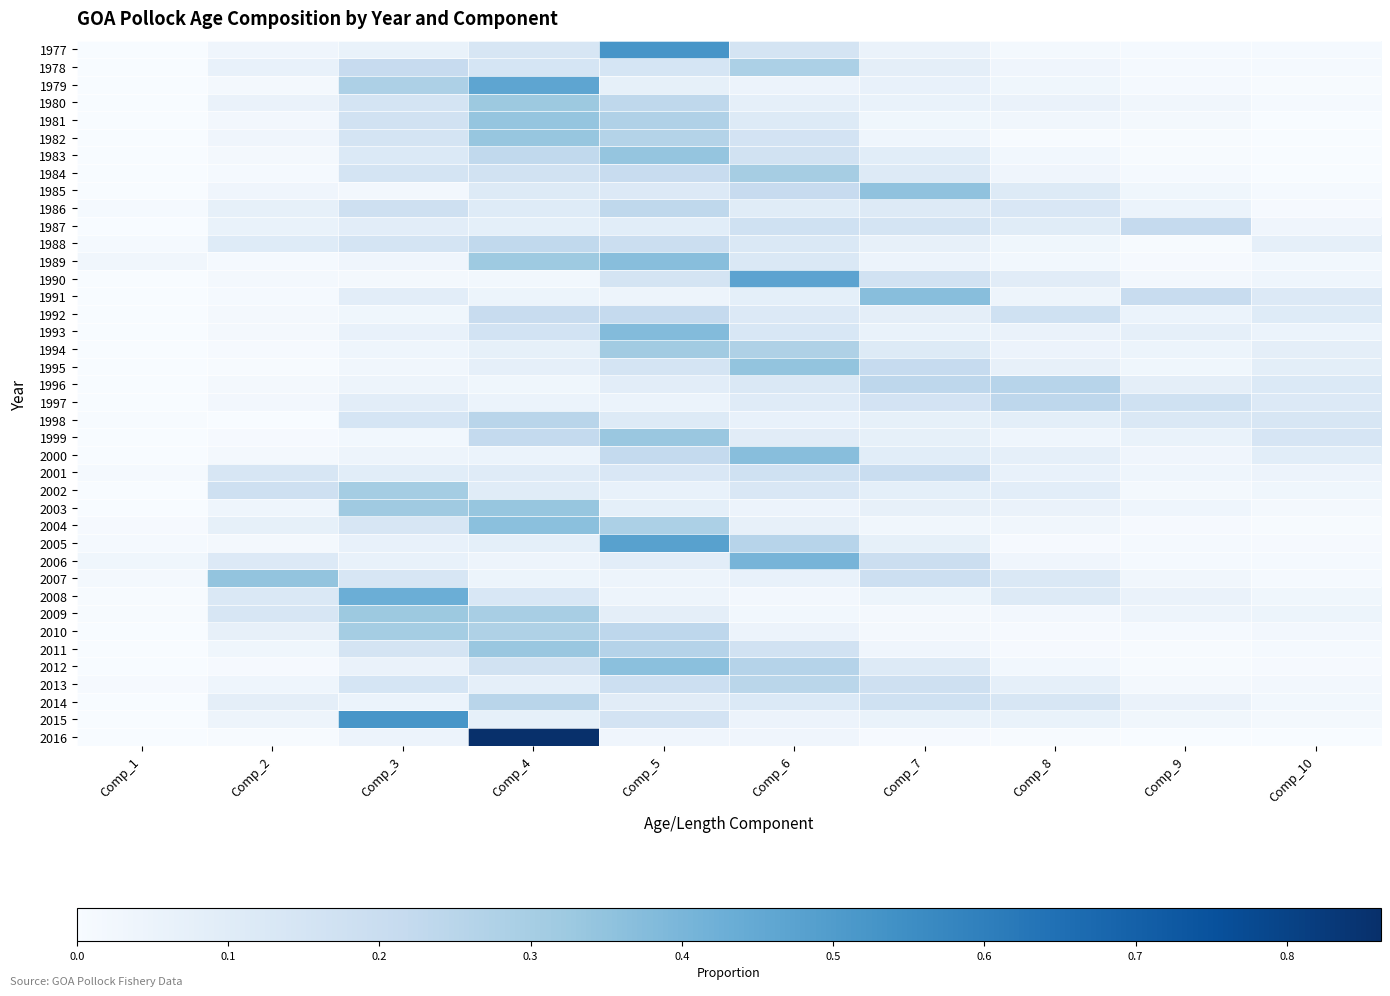

List the series in order of their peak value, lowest first.

2001, 1987, 1992, 1988, 1986, 1997, 2013, 2014, 1998, 1996, 1978, 1984, 2002, 2010, 1994, 1980, 2009, 2011, 1999, 1982, 2003, 1983, 1981, 1995, 2007, 1985, 2004, 2012, 1989, 1991, 2000, 1993, 2006, 2008, 1979, 1990, 2005, 2015, 1977, 2016